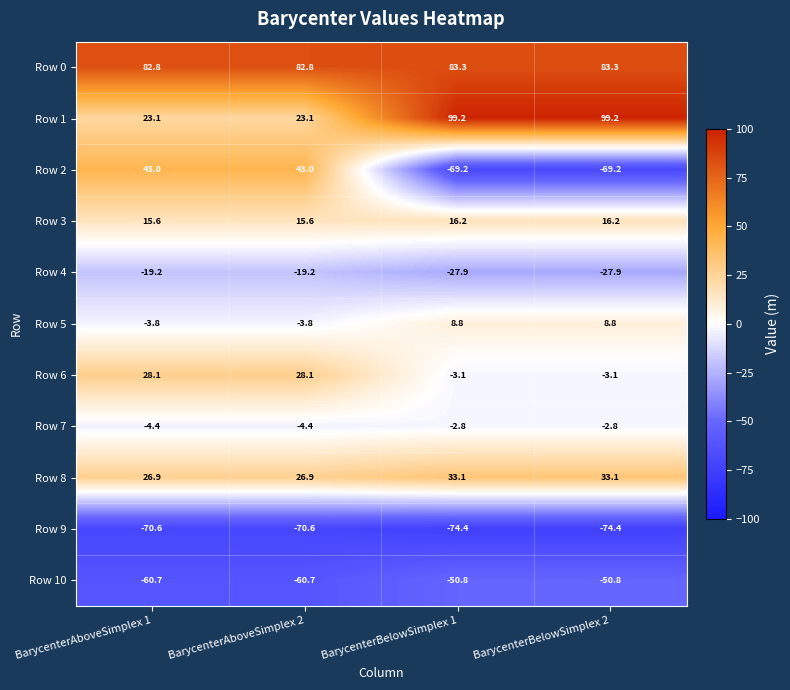

Where does the Row 1 series first go above 99?

BarycenterBelowSimplex 1